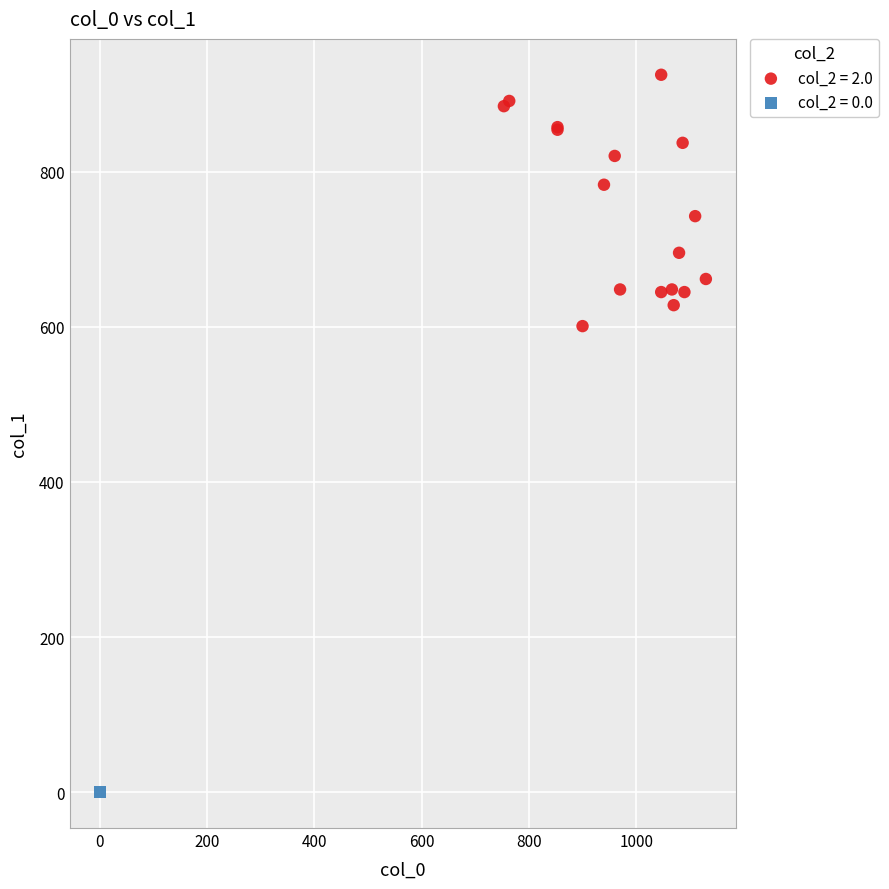

What are all the series names shown in the legend?

col_2 = 2.0, col_2 = 0.0